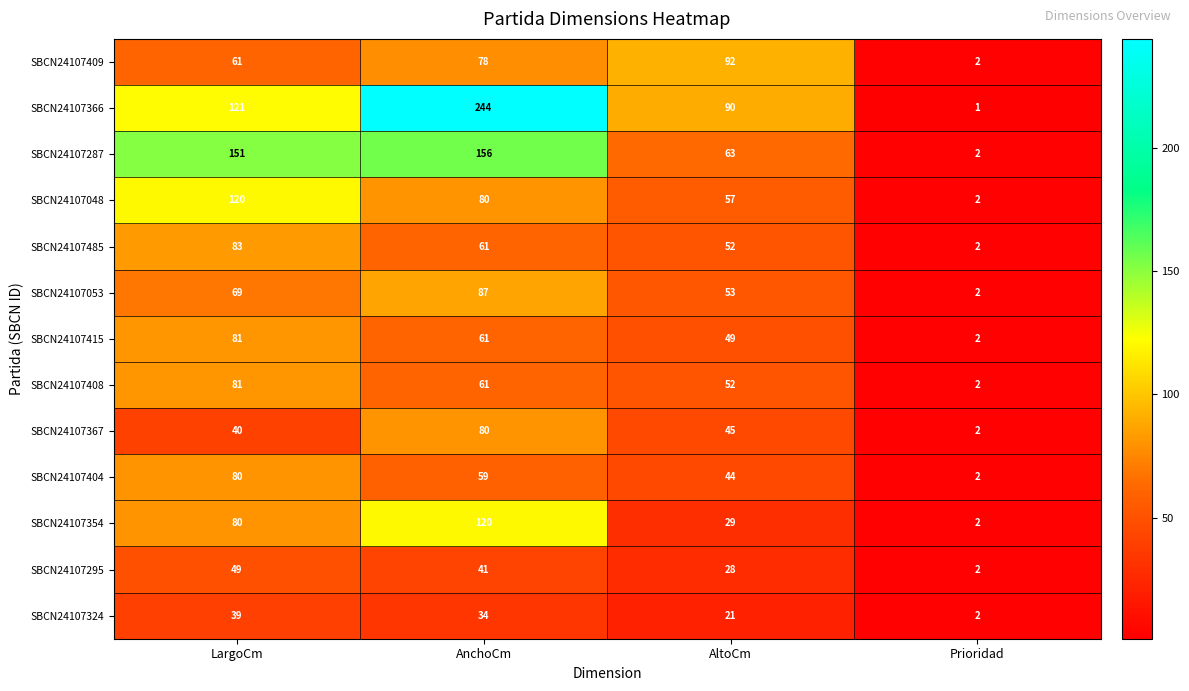

True or false: SBCN24107287 has a value of 1 at Prioridad.

False